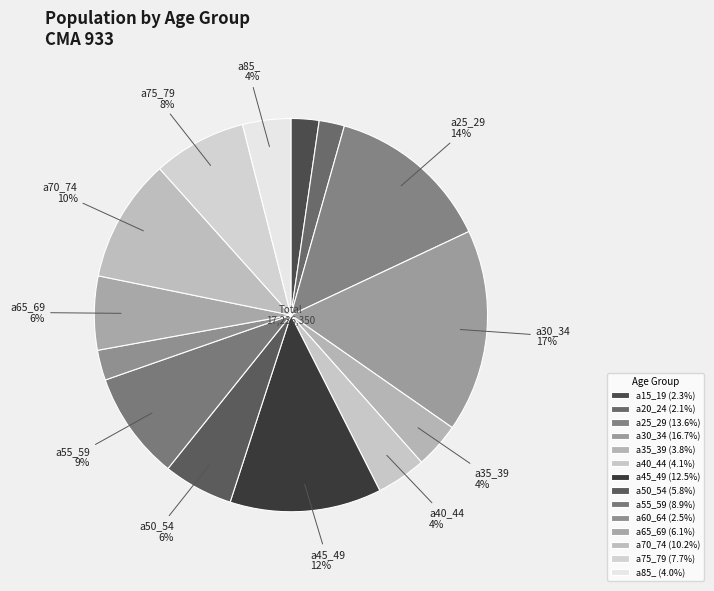

What percentage is NOT represented by a45_49?

87.5%